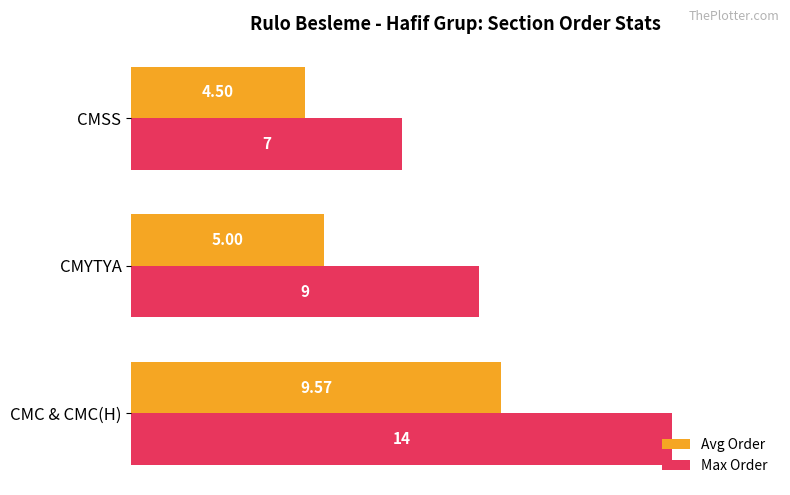

Where is Max Order nearest to the value 10?

CMYTYA